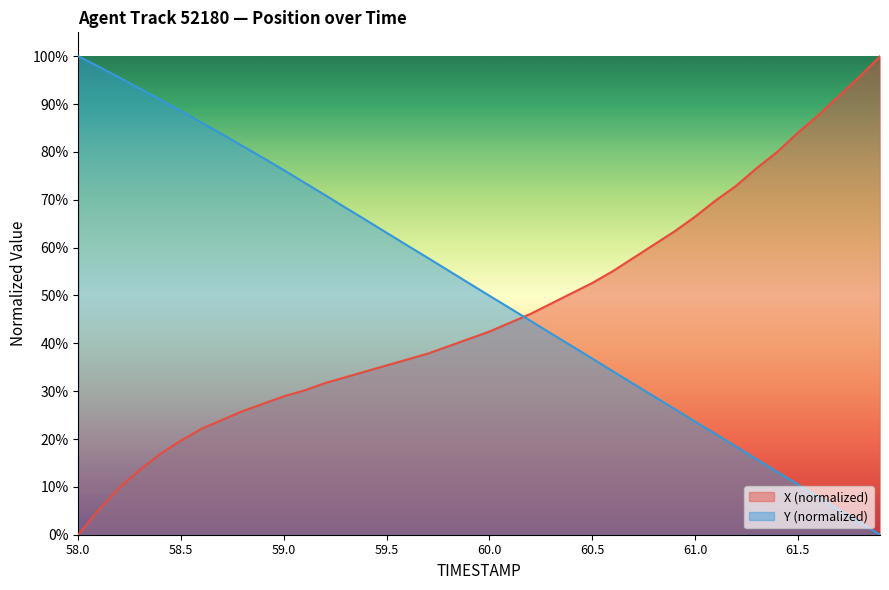

Which series has the largest range (max minus min)?

X